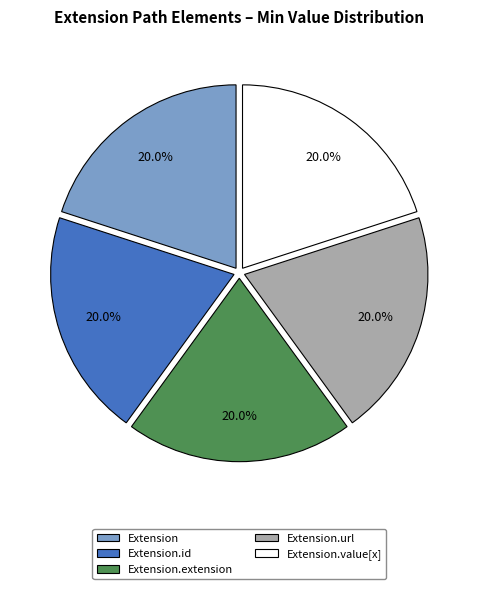

Count the number of slices in the pie.

5